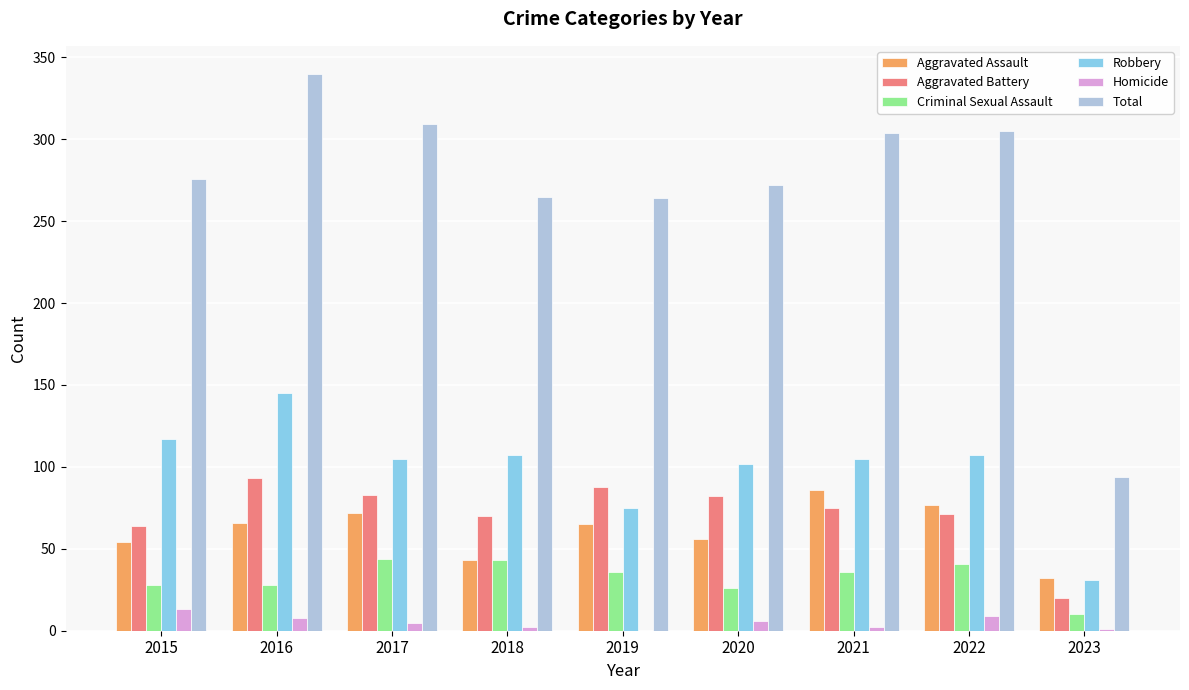

Is the value of Homicide at 2018 greater than the value of Robbery at 2016?

No